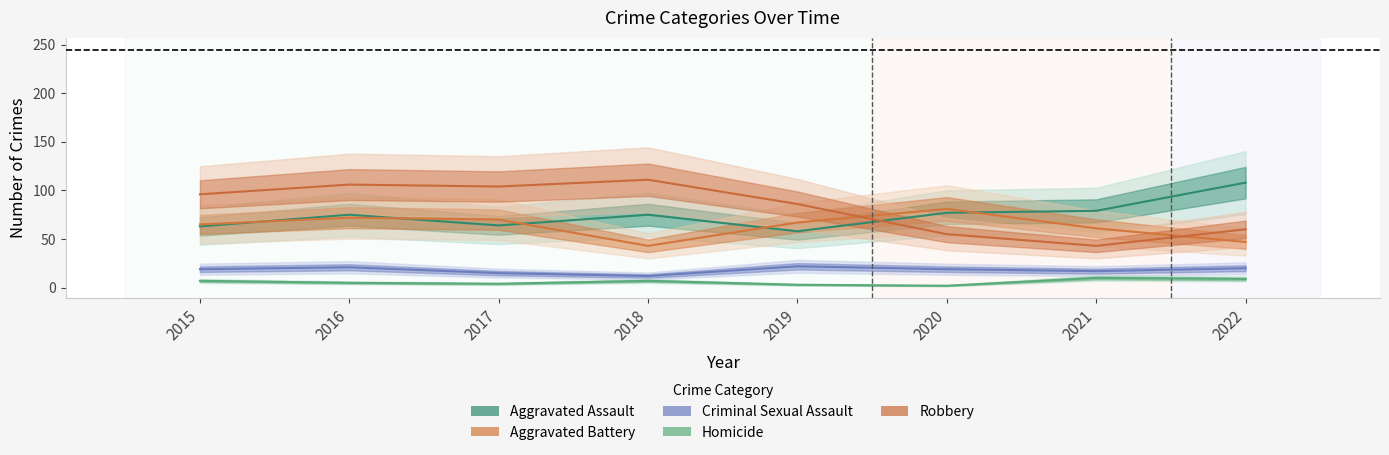

True or false: Robbery and Homicide cross at least once.

False